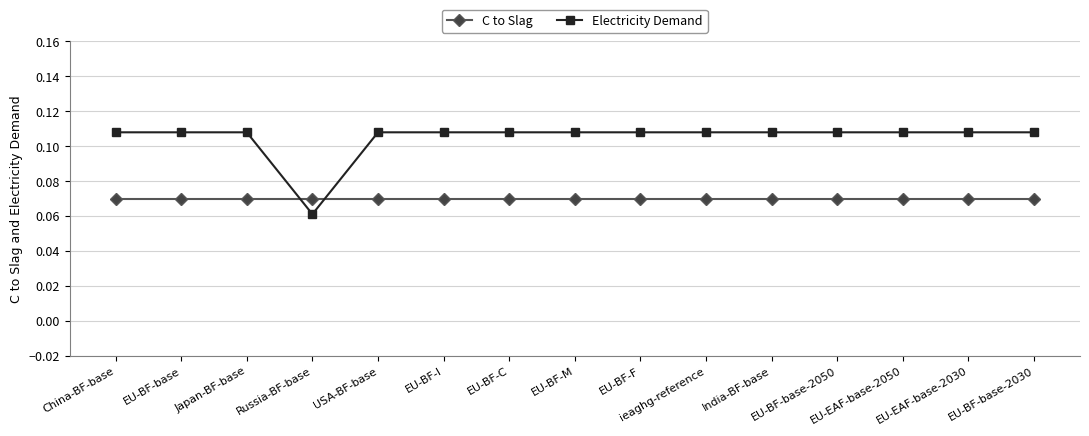

Rank the series by their maximum value, from highest to lowest.

Electricity Demand, C to Slag